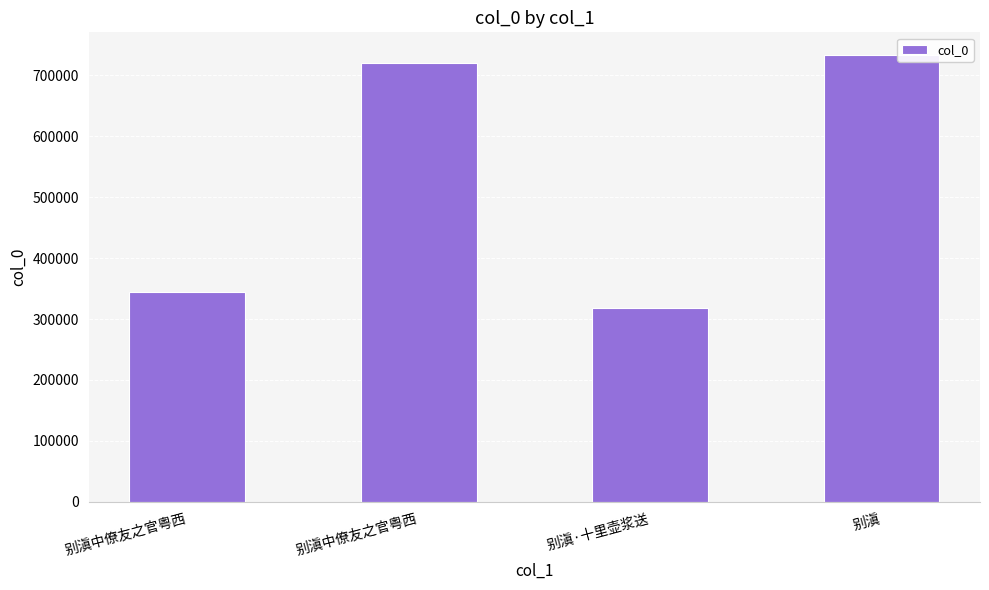

How many bars are there in total?

4